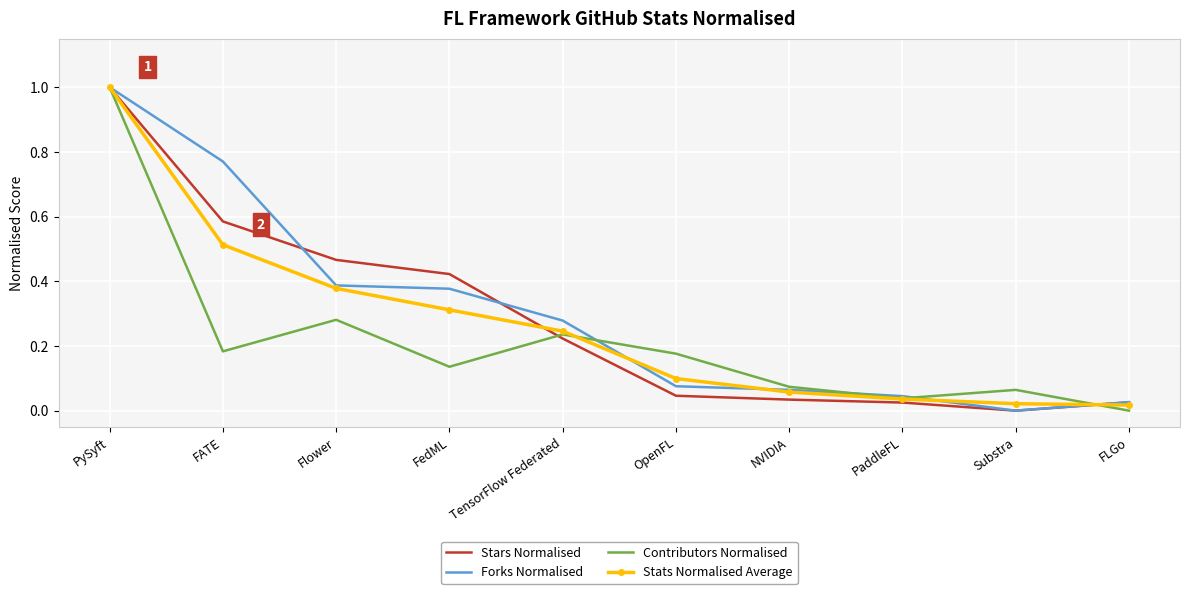

Which series changed the most between FATE and FedML?

Forks Normalised